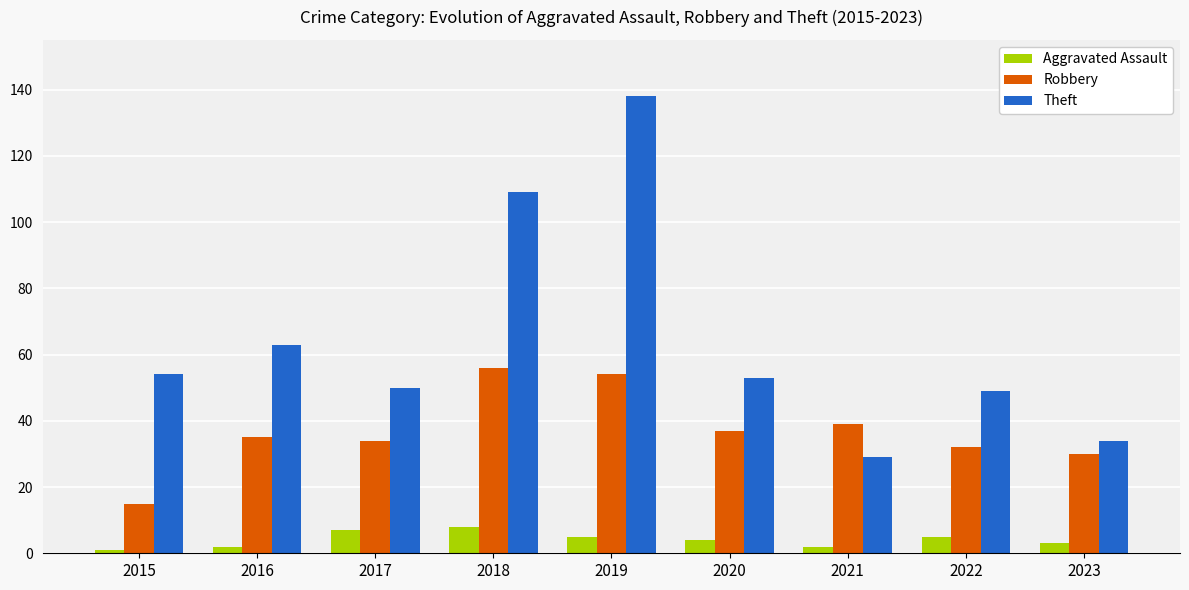

What are all the series names shown in the legend?

Aggravated Assault, Robbery, Theft